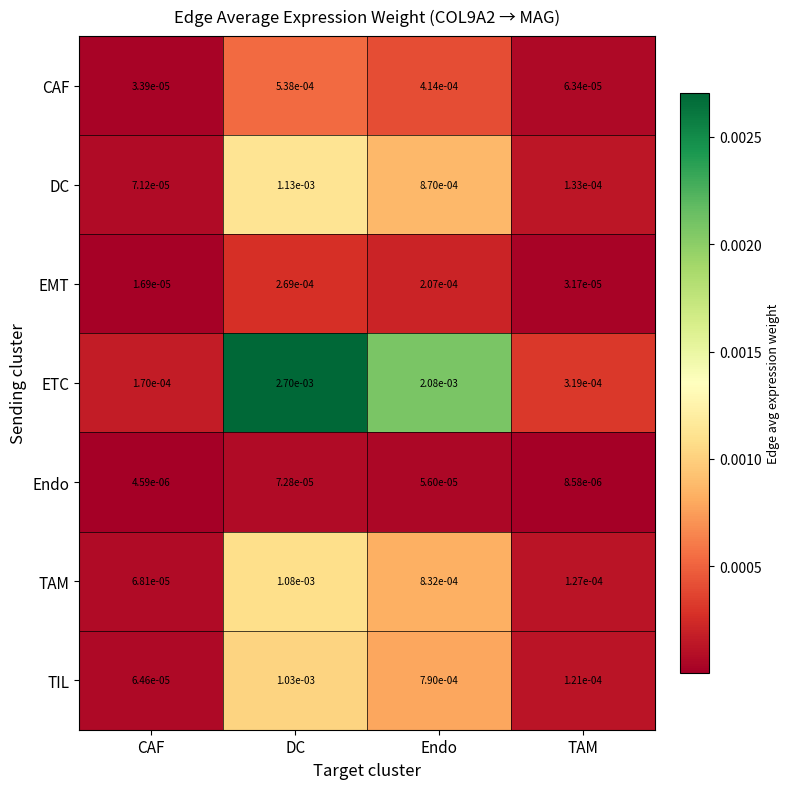

Which series has the largest total across all categories?

ETC